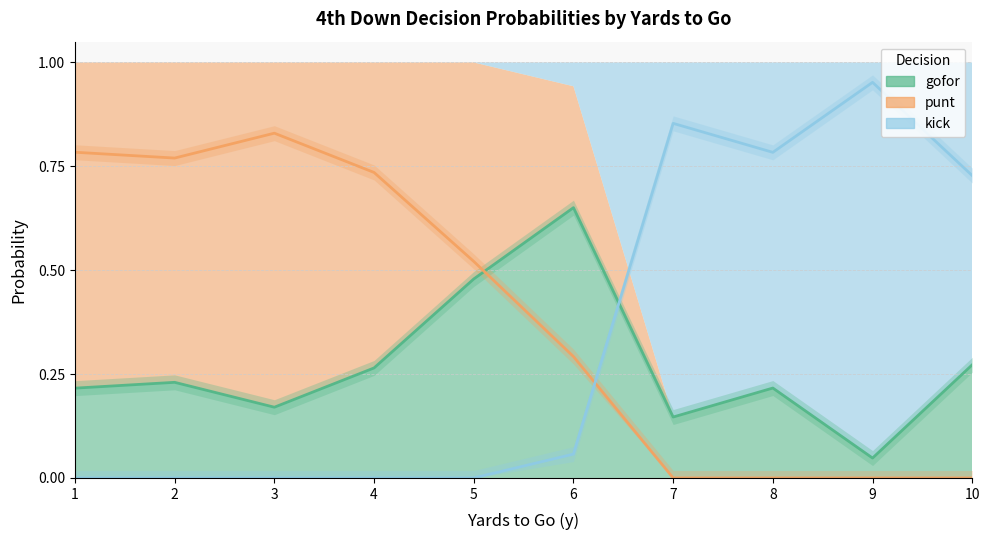

How many categories are shown in the chart?

40